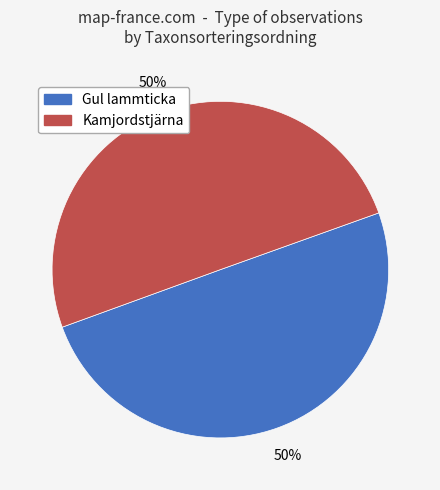

True or false: Kamjordstjärna accounts for 50% of the total.

True